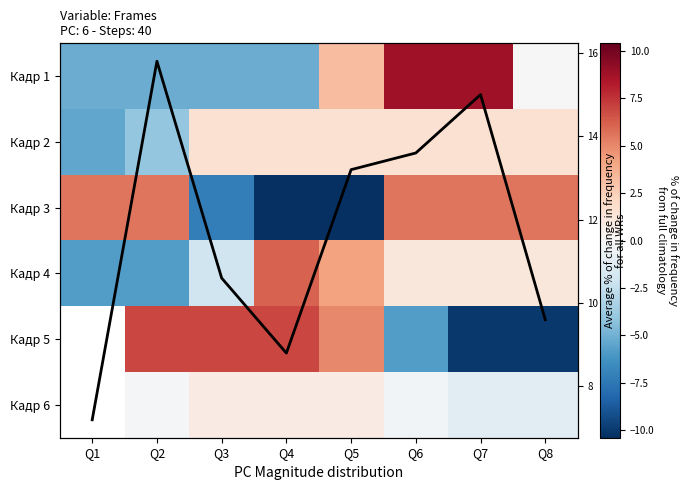

Which series has the widest spread of values?

Кадр 3